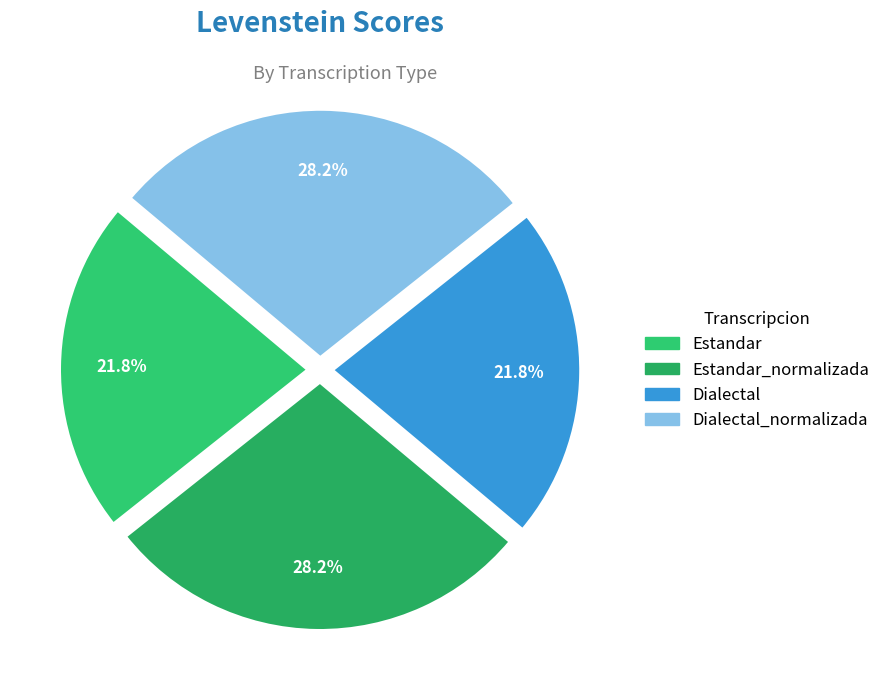

How many segments does this pie chart have?

4